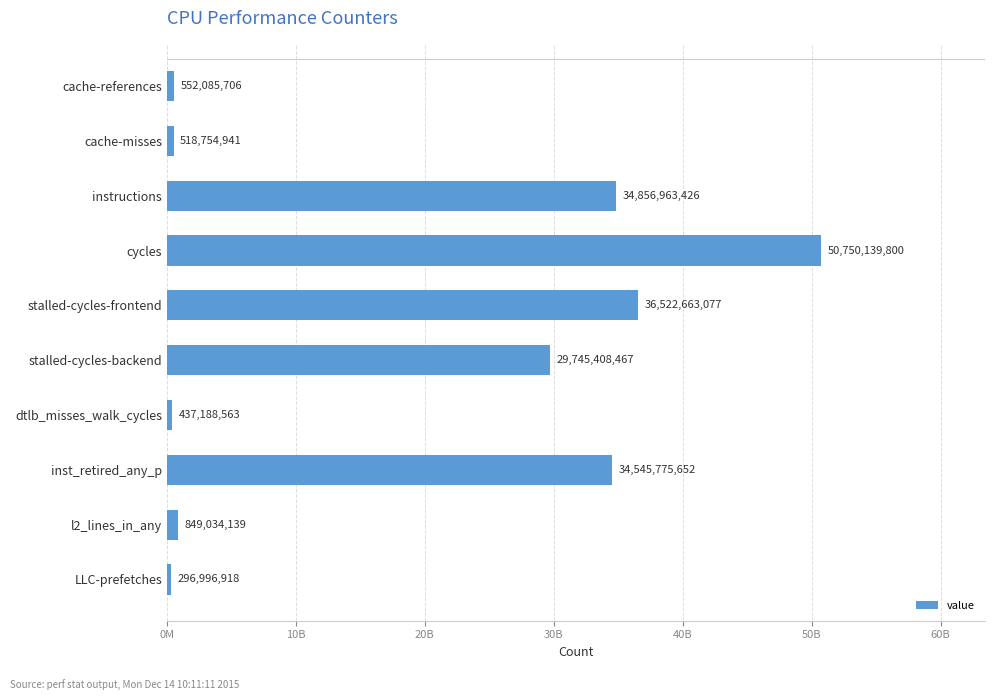

Count the number of data series in this chart.

1